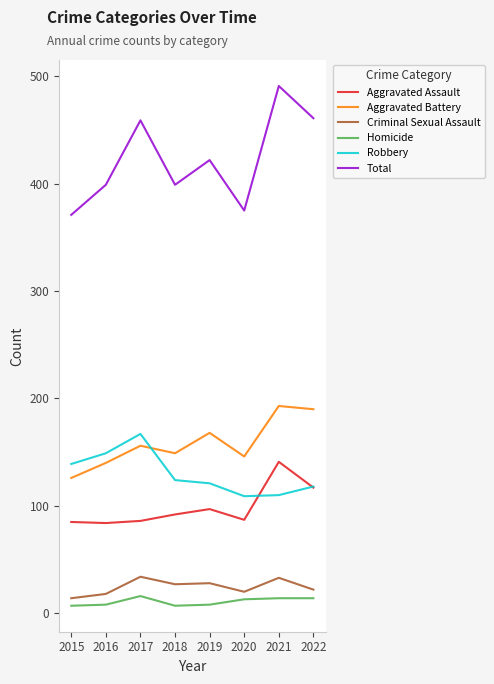

At which category is the sum across all series the highest?

2021